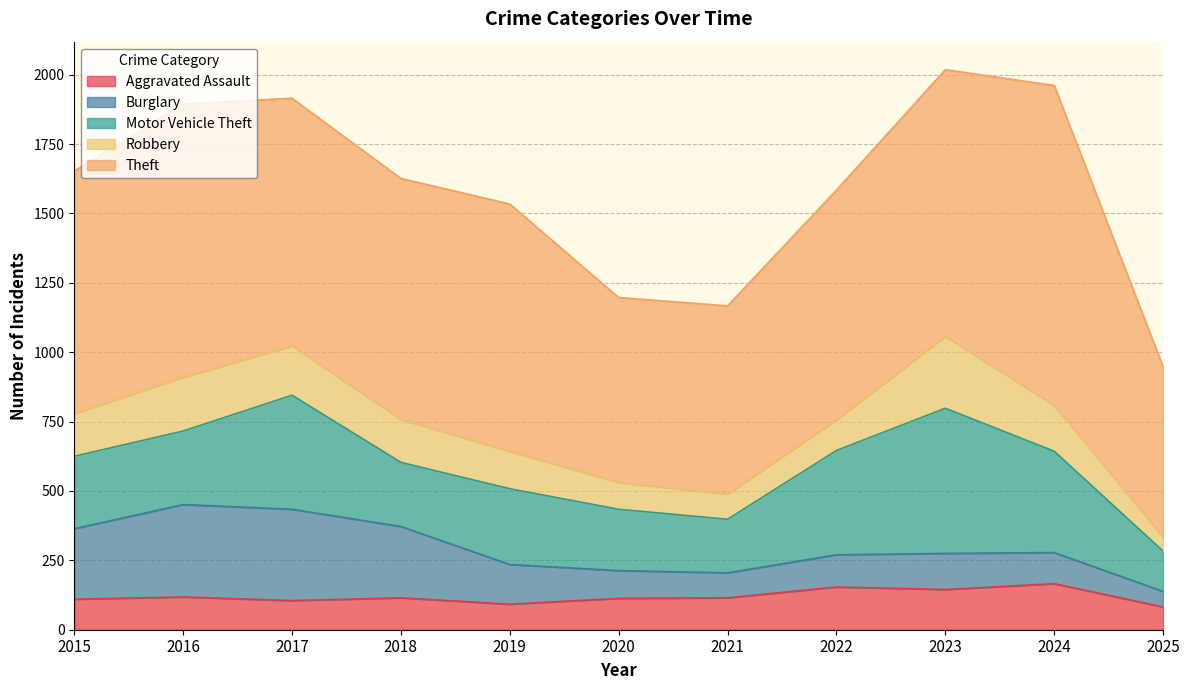

Which series has the largest range (max minus min)?

Theft